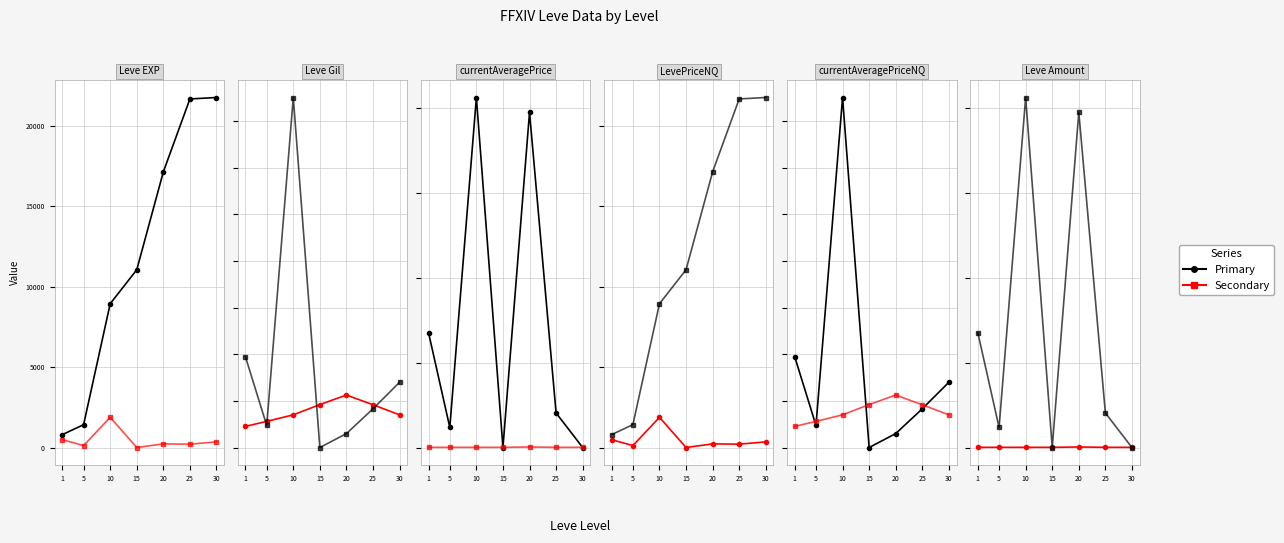

Rank the categories by currentAveragePrice value from lowest to highest.

15, 30, 5, 25, 1, 20, 10